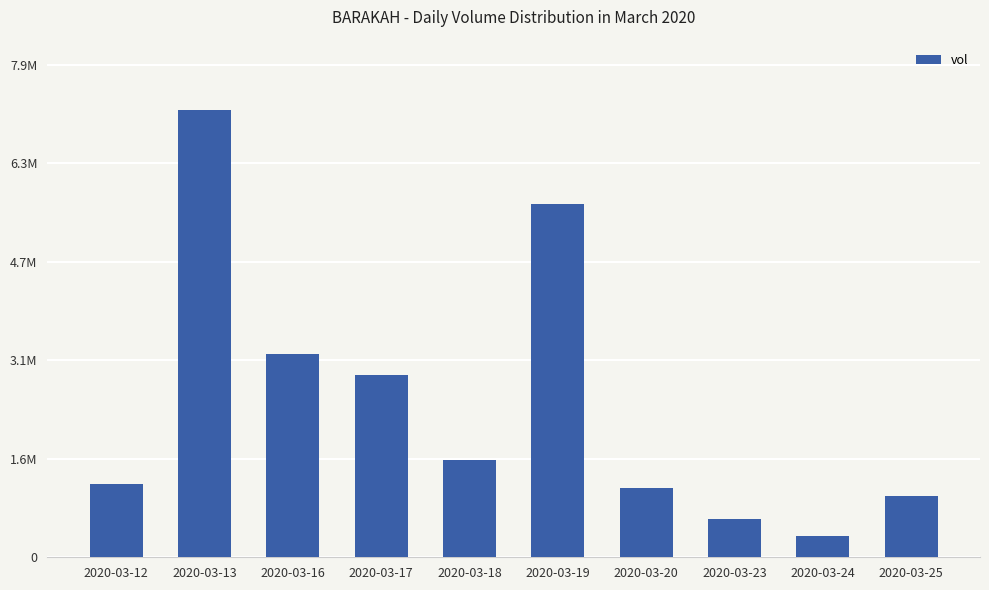

The value at 2020-03-23 is 618200. True or false?

True